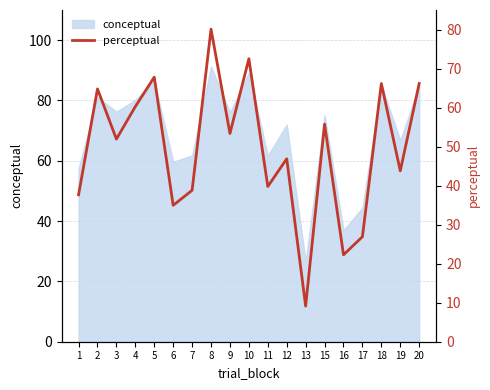

Which has a higher value, 13 or 4?

4